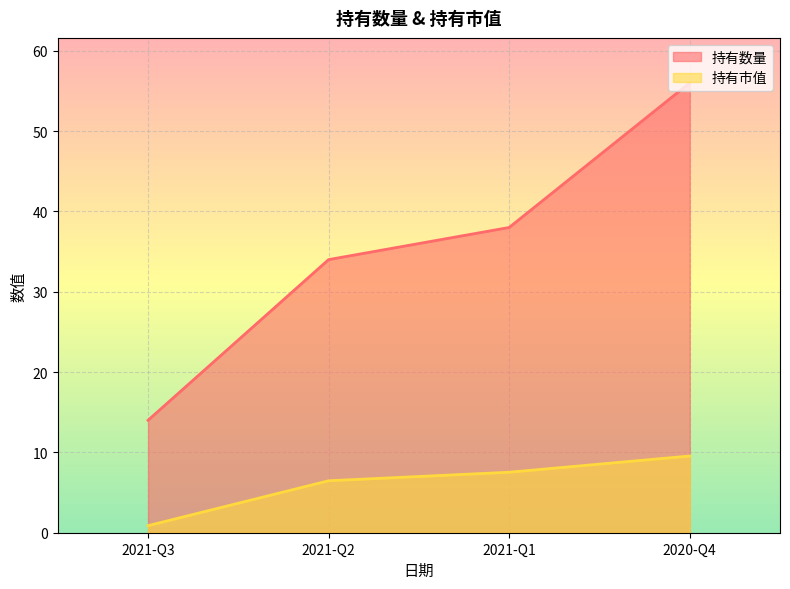

How many series are shown in this chart?

2